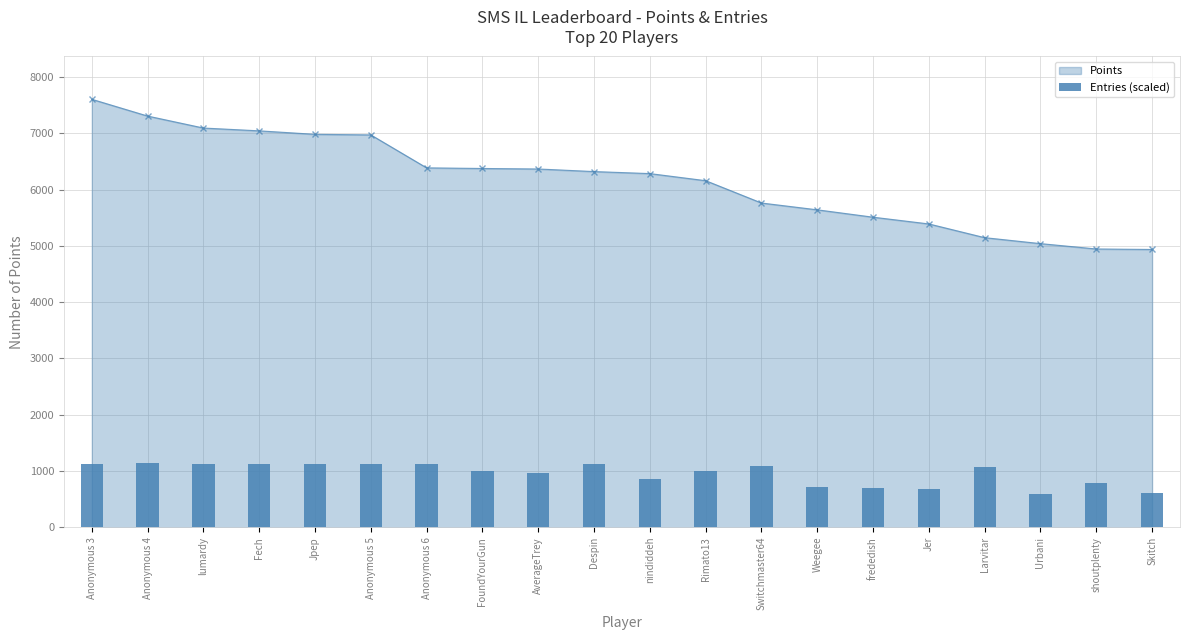

Reading right to left, extract all data points from this chart.

615.3	784.0	585.5	1061.8	684.7	704.6	714.5	1081.7	1002.3	853.4	1131.3	972.5	992.3	1121.4	1131.3	1121.4	1121.4	1121.4	1141.2	1131.3